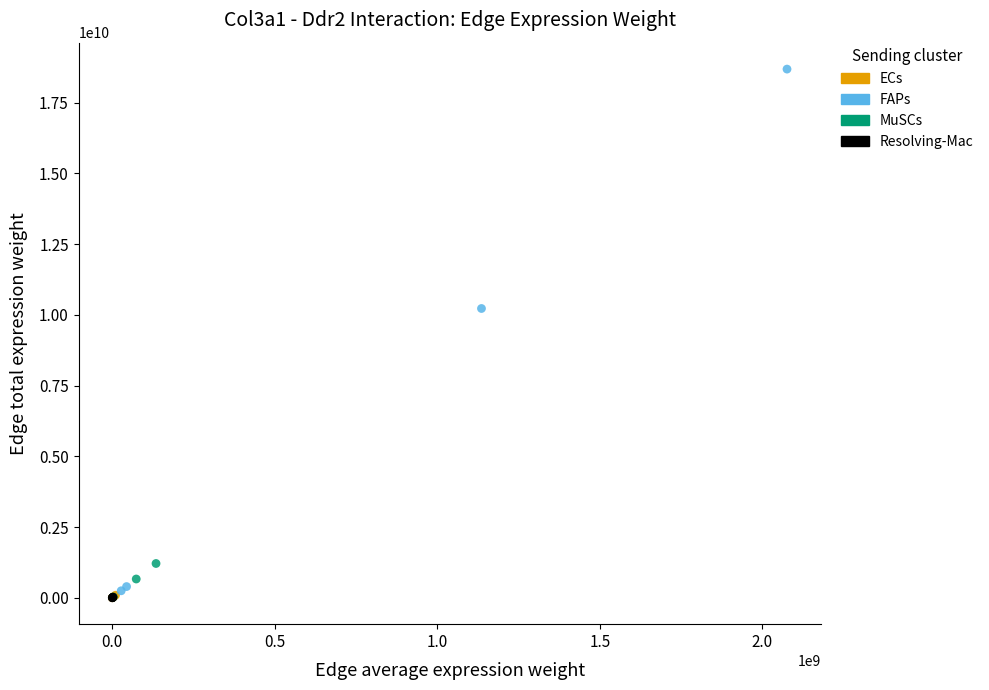

Which series has the widest spread of Y values?

FAPs